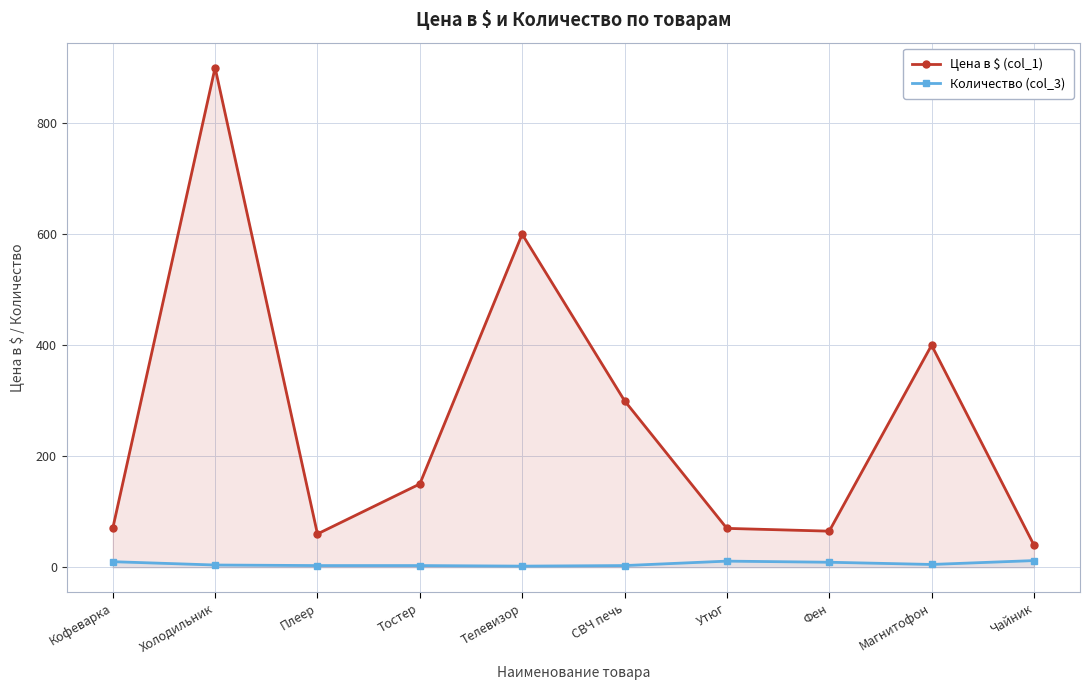

What is the difference between the Цена в $ (col_1) values at Тостер and Фен?

85